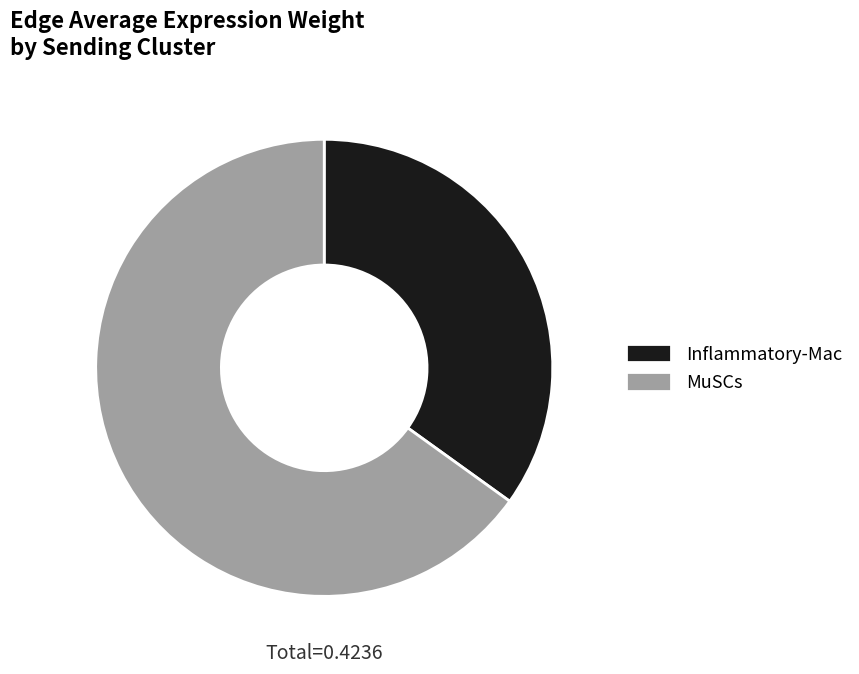

Which category has the biggest portion of the pie?

MuSCs